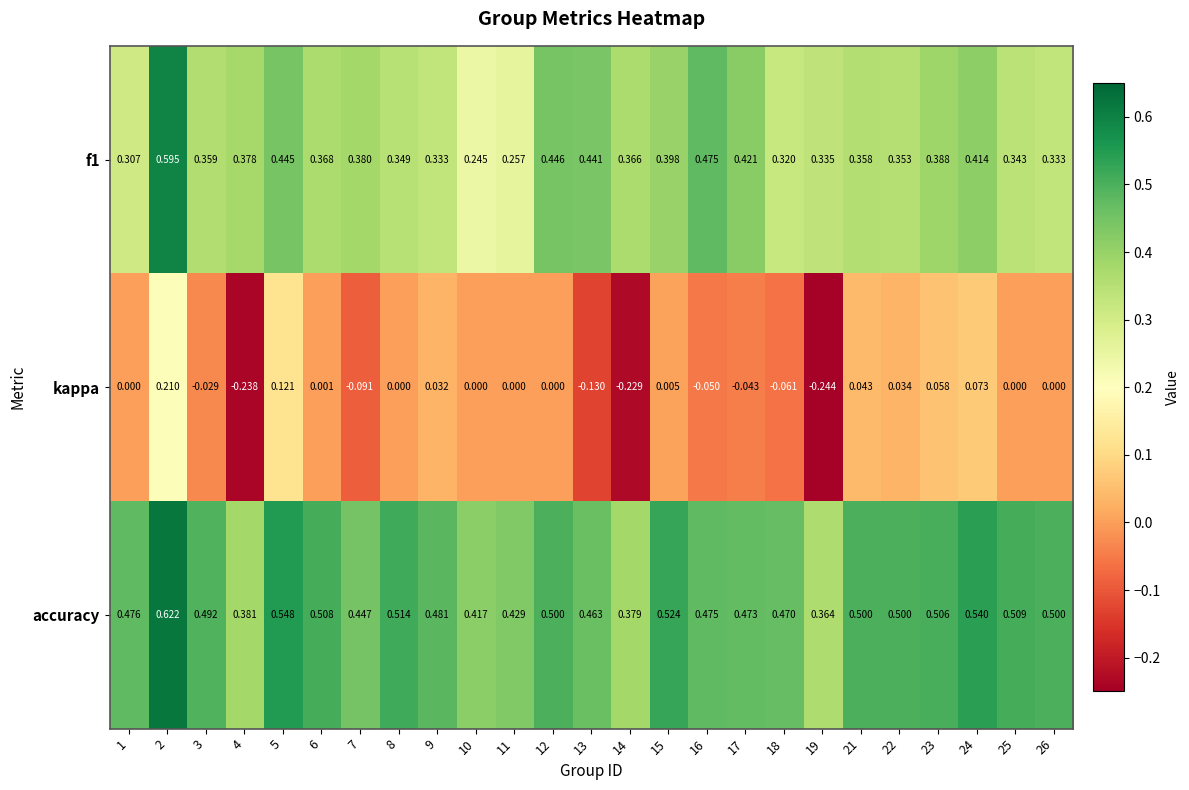

Which series has the largest total across all categories?

accuracy